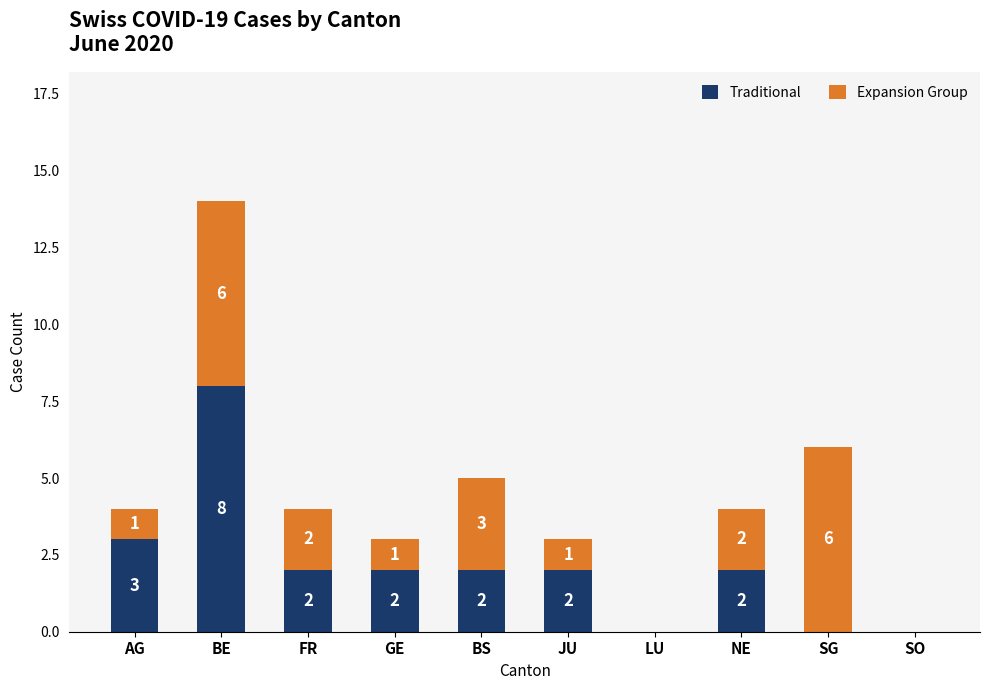

How many Traditional values are between 0 and 2?

8